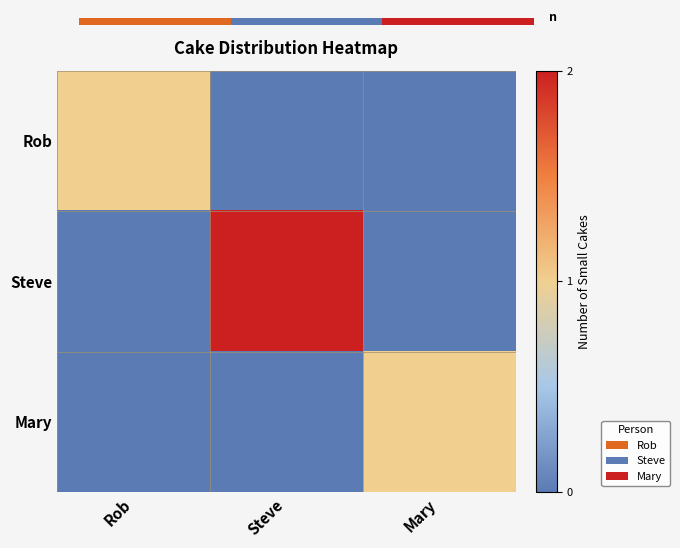

List the series in order of their peak value, highest first.

Steve, Rob, Mary